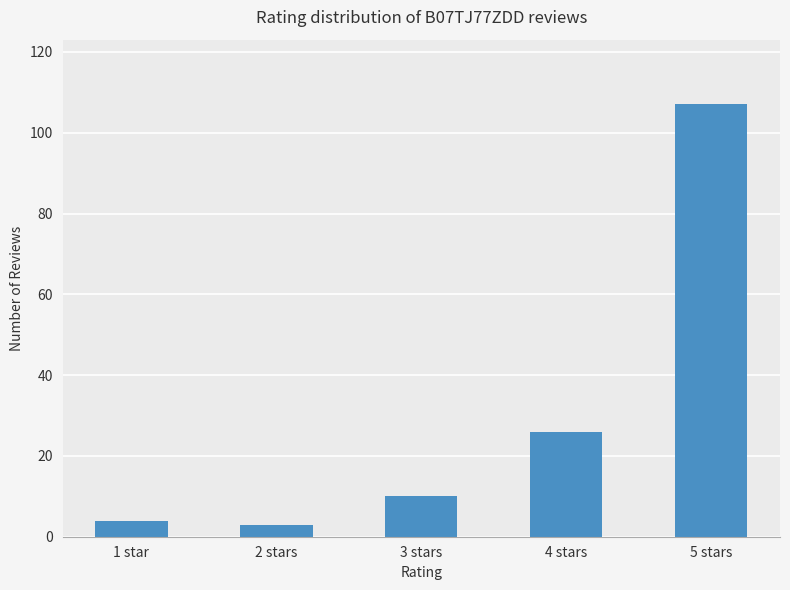

The chart shows a value of 65 at 5 stars. True or false?

False